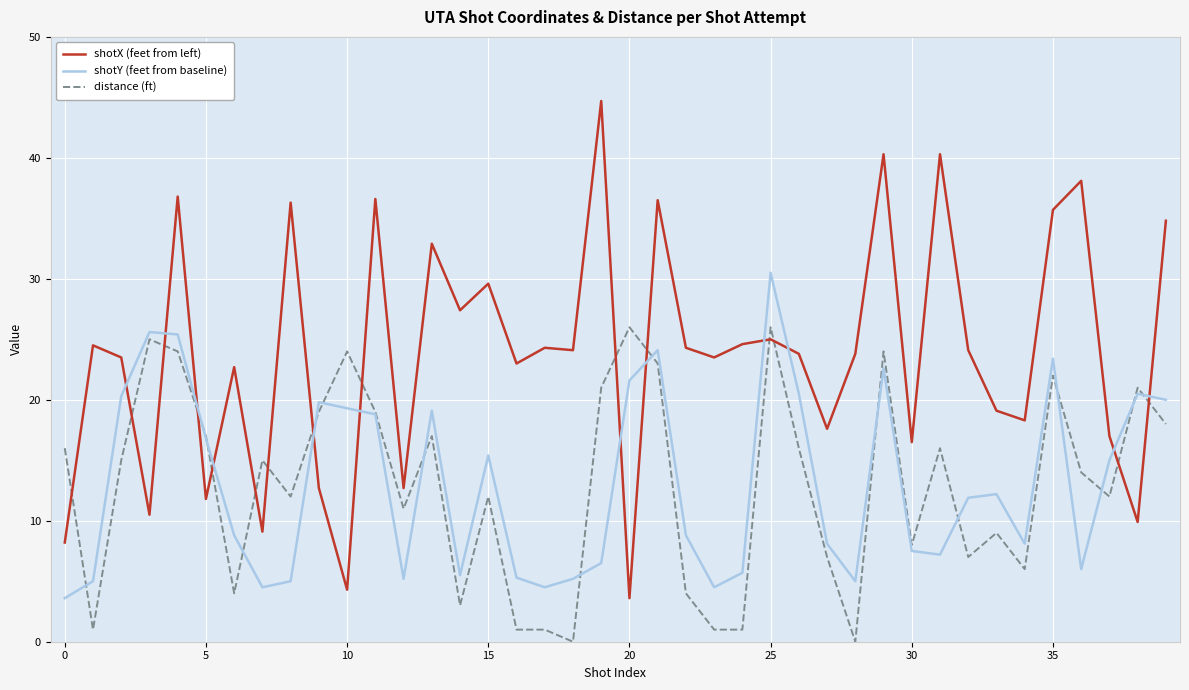

List the series in order of their peak value, lowest first.

distance (ft), shotY (feet from baseline), shotX (feet from left)